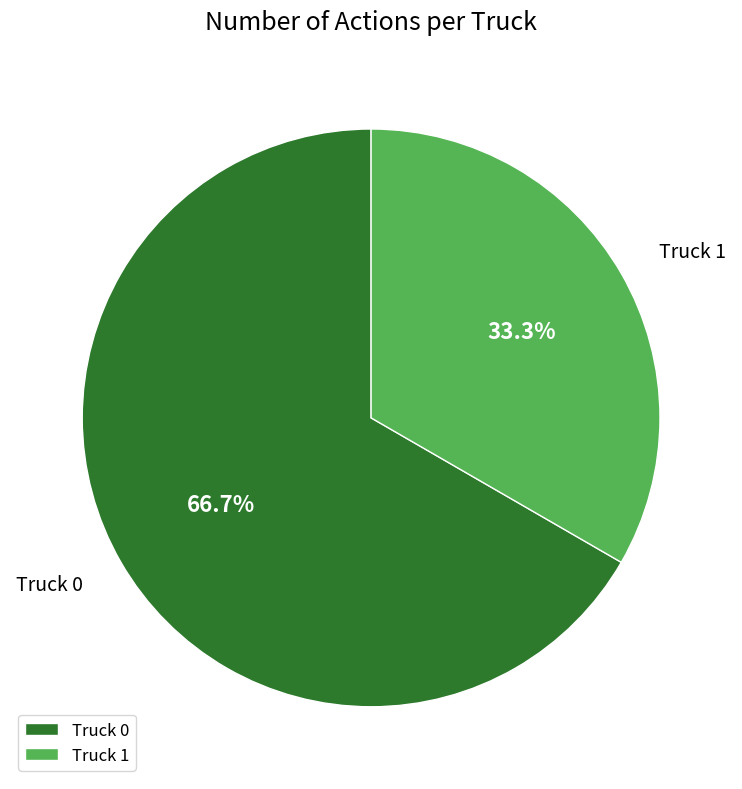

How many segments does this pie chart have?

2